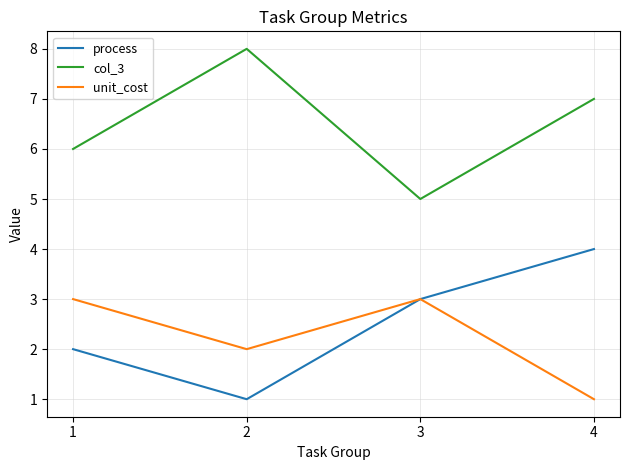

Rank the categories by col_3 value from lowest to highest.

3, 1, 4, 2